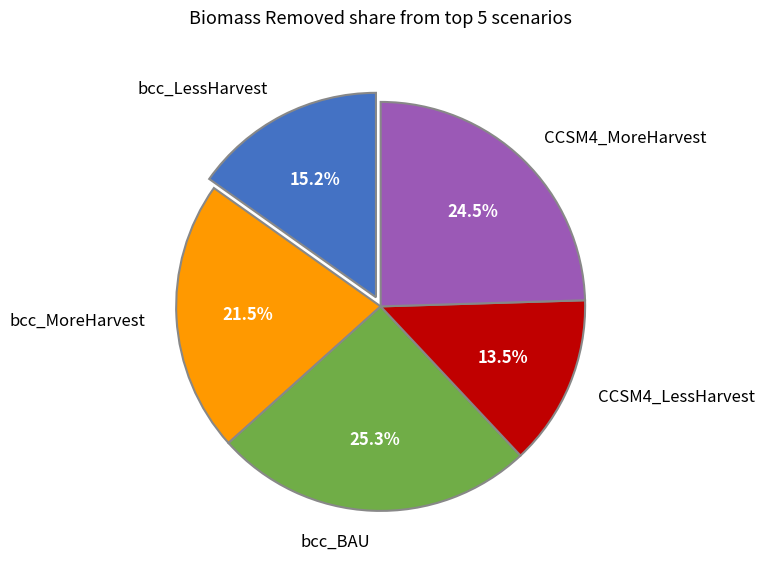

How many segments does this pie chart have?

5